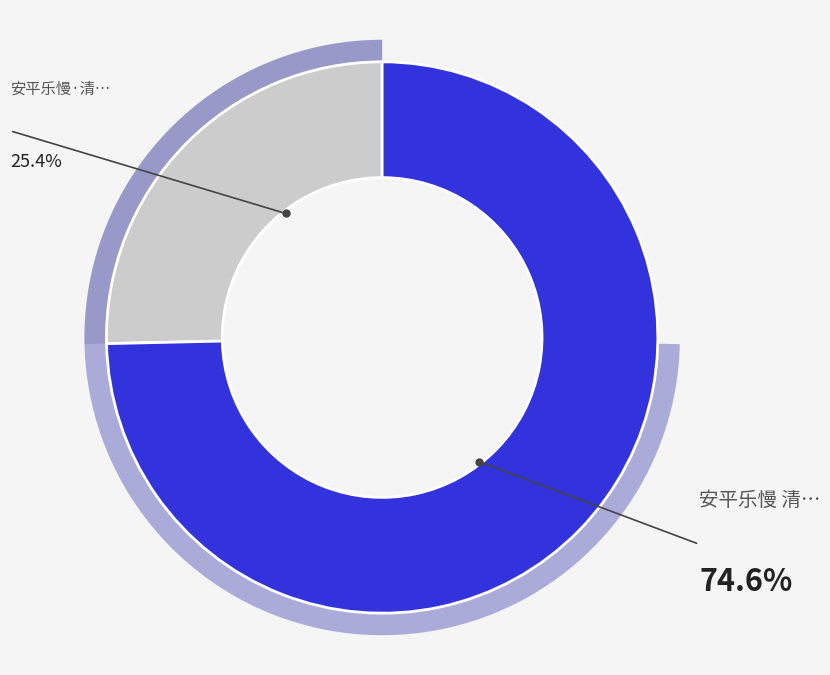

Which category has the biggest portion of the pie?

安平乐慢 清明登雨花台。用万俟雅言韵